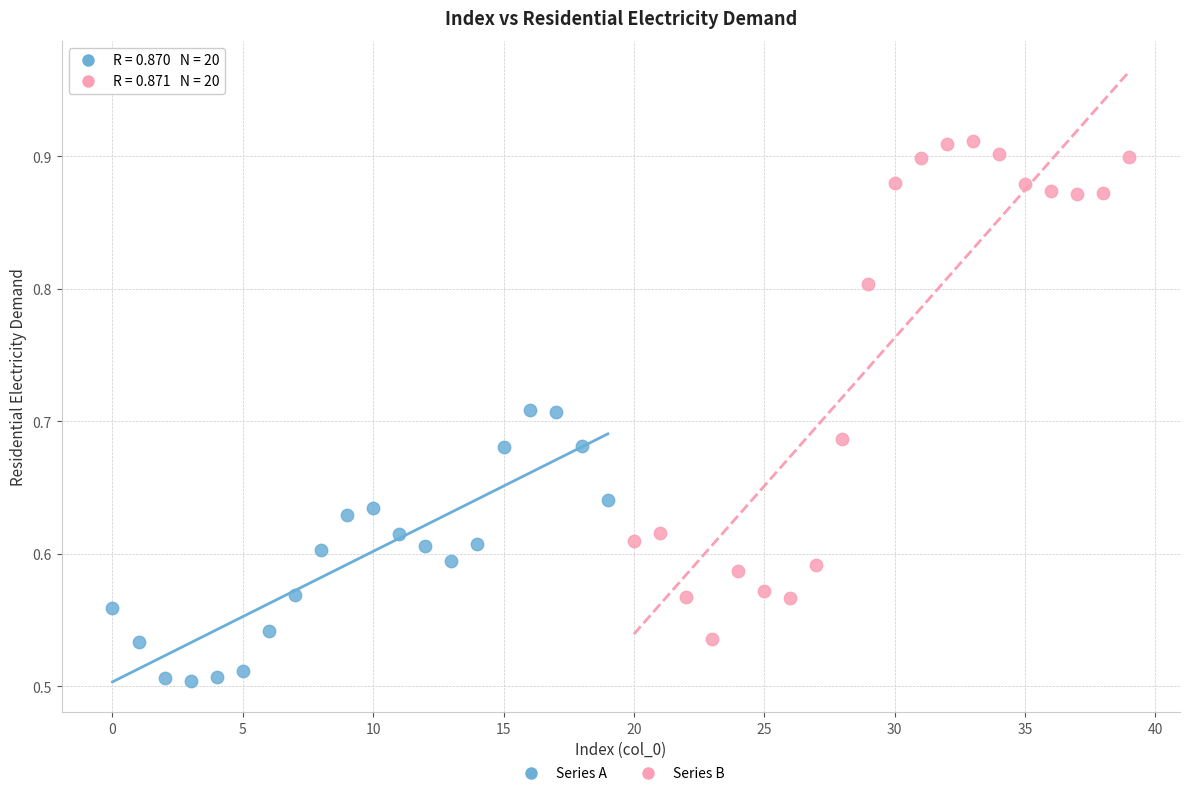

Which series reaches the minimum Y coordinate?

Series A